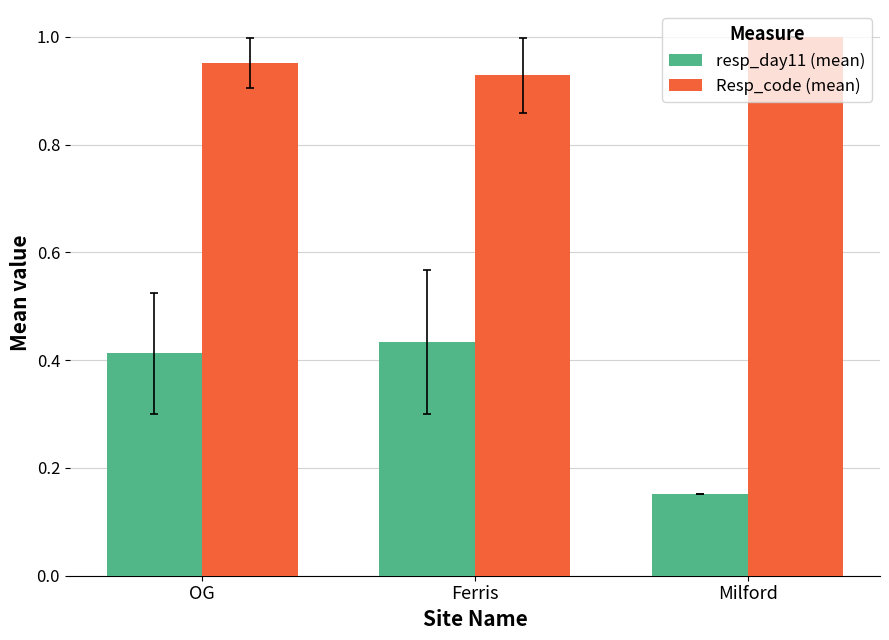

At how many categories does at least one series exceed 0?

3